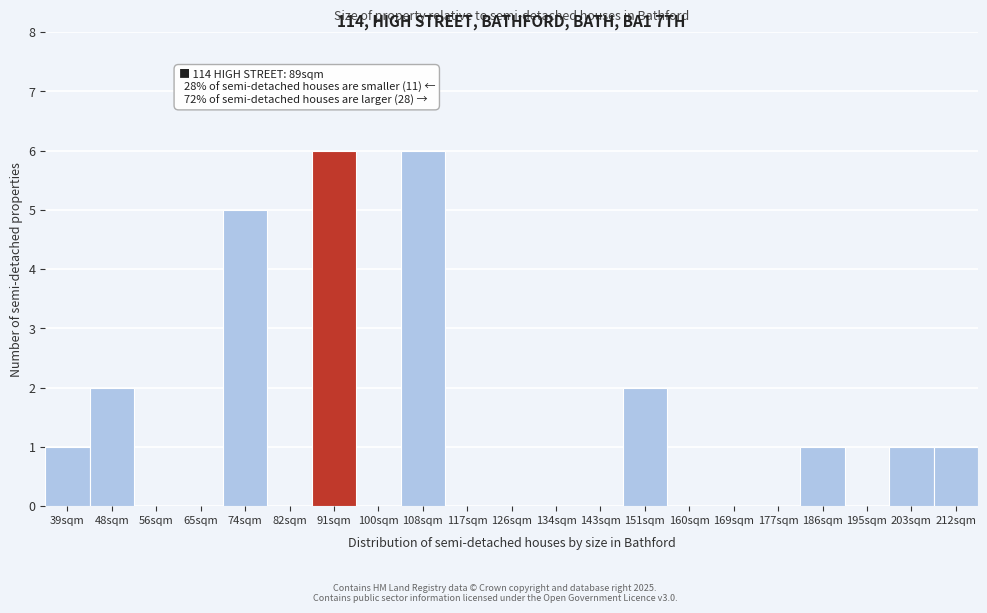

Reading left to right, what are all the values shown in this chart?

39sqm=1	48sqm=2	56sqm=0	65sqm=0	74sqm=5	82sqm=0	91sqm=6	100sqm=0	108sqm=6	117sqm=0	126sqm=0	134sqm=0	143sqm=0	151sqm=2	160sqm=0	169sqm=0	177sqm=0	186sqm=1	195sqm=0	203sqm=1	212sqm=1